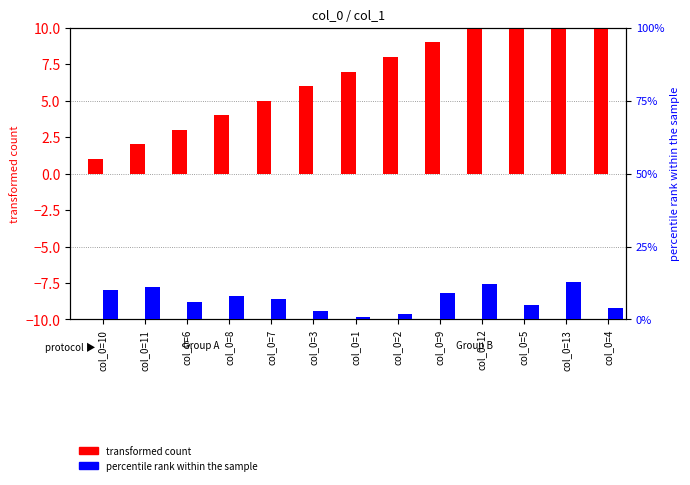

What is the minimum value shown in the chart?

1